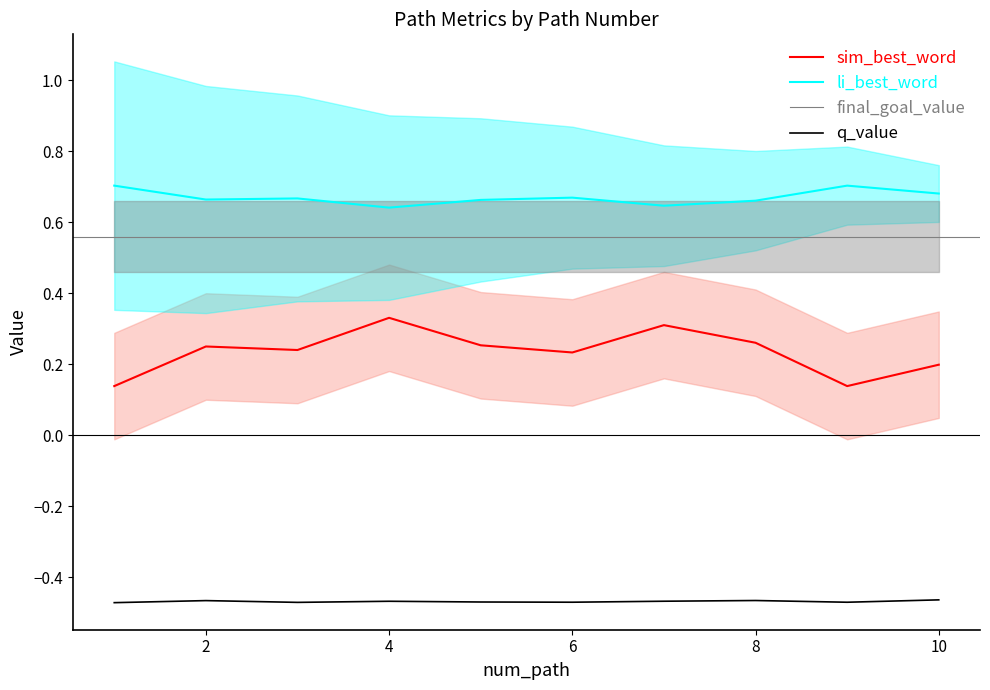

True or false: sim_best_word and q_value cross at least once.

False